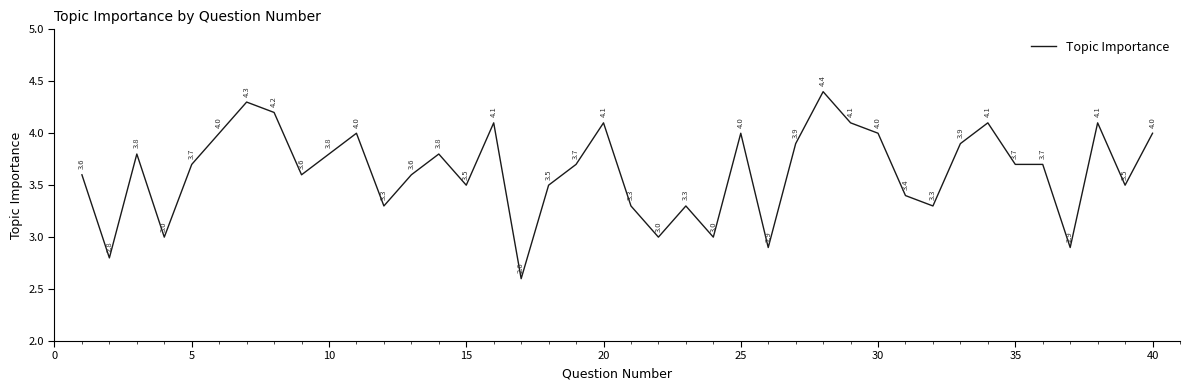

What is the average value?

3.6